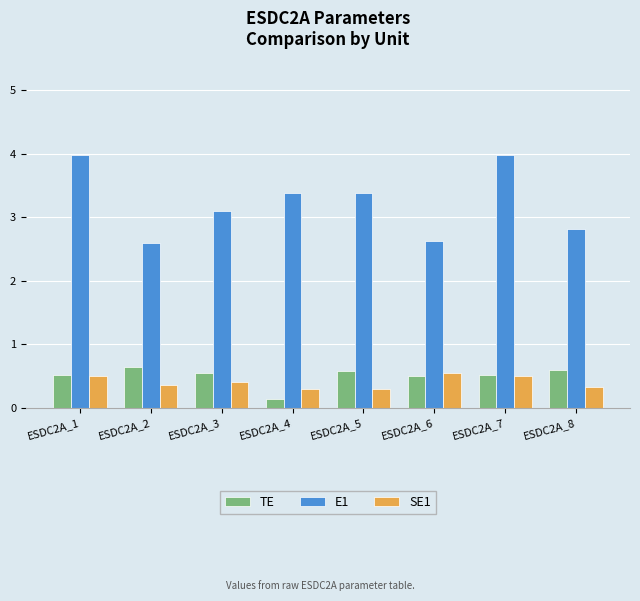

What is the difference between the highest and lowest values at ESDC2A_2?

2.2